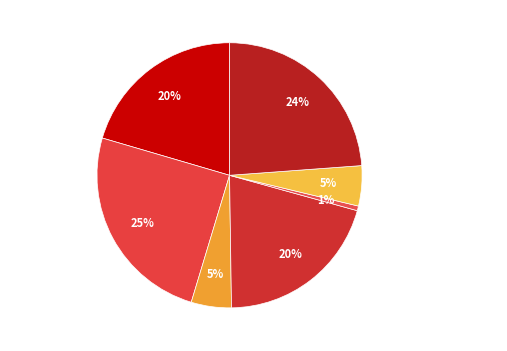

Combined, do 寄范郎中 其一 and 寄范郎中·相门有相未多年 account for over 50%?

No